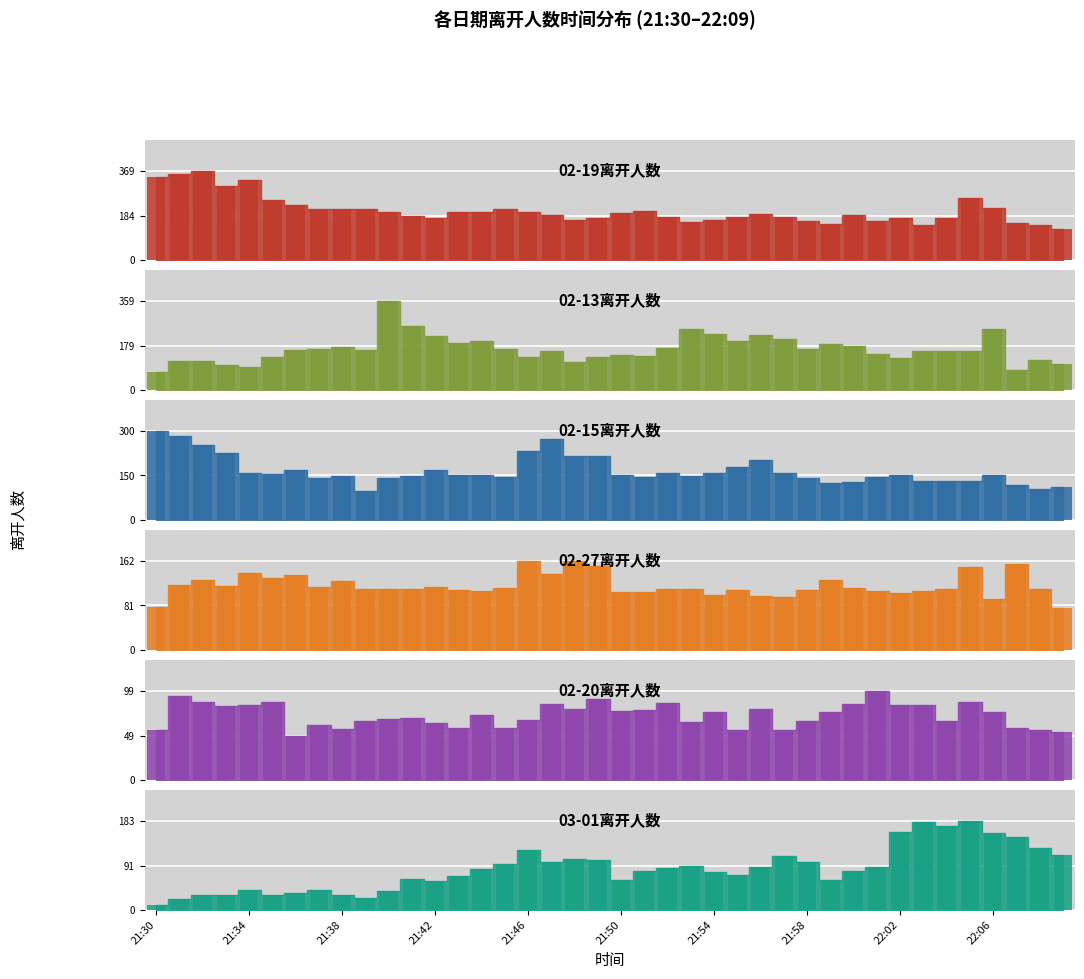

At which label does the data first exceed 193?

21:30